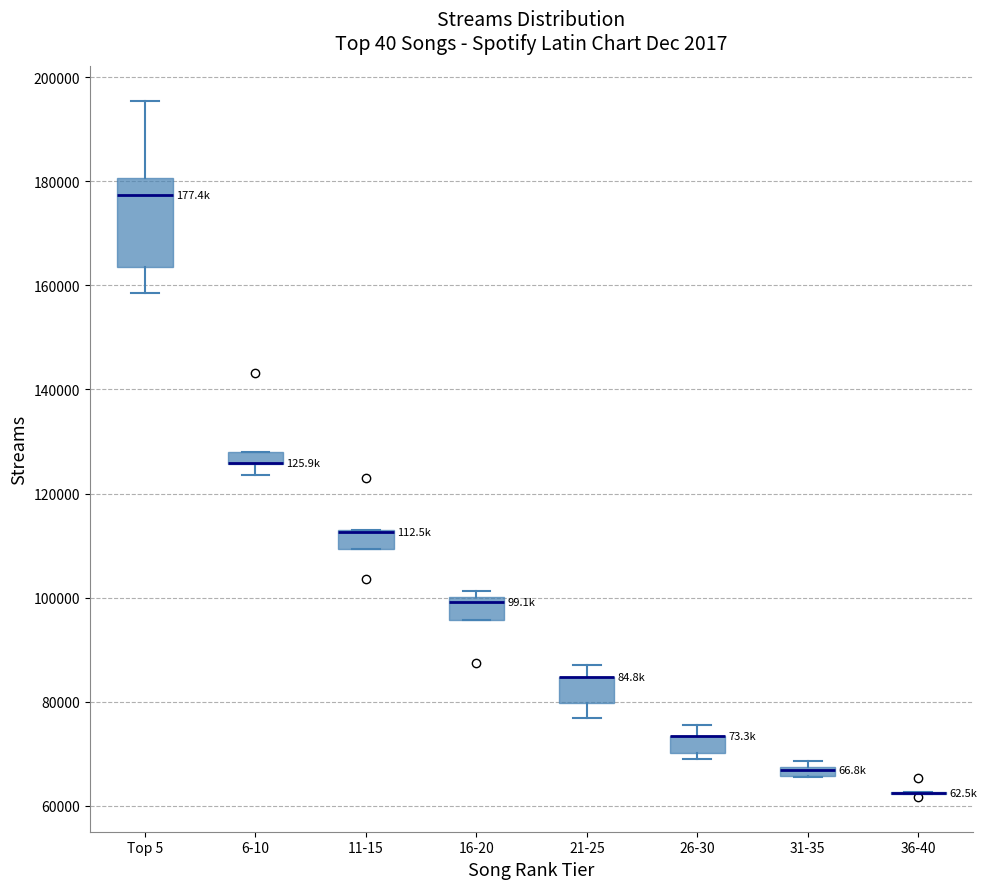

Comparing the boxes themselves (not the whiskers), which one is the tallest?

Top 5